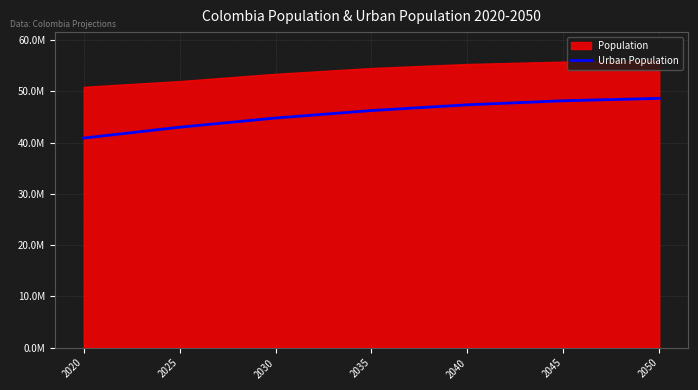

What is the change in value from 2045 to 2050?

+464565